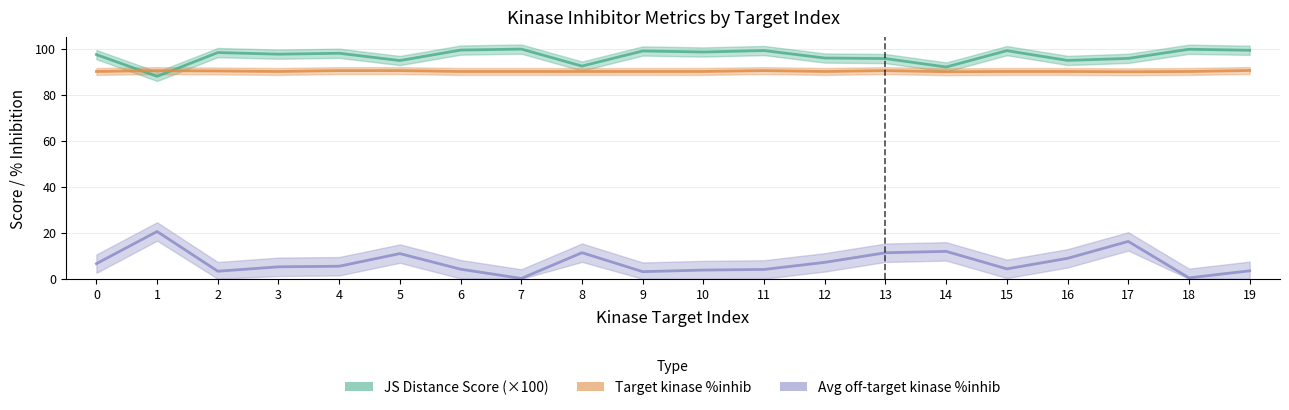

How many lines are shown in the chart?

3